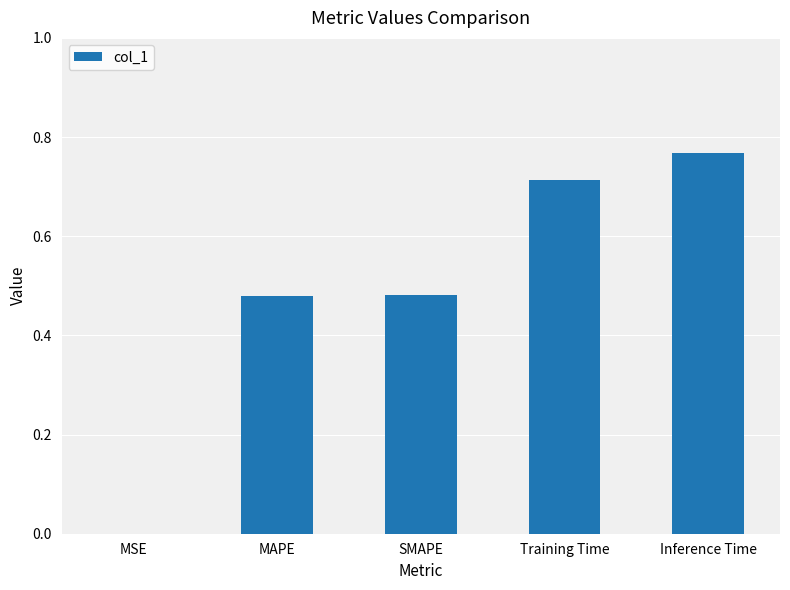

What is the change in value from MAPE to Inference Time?

+0.3